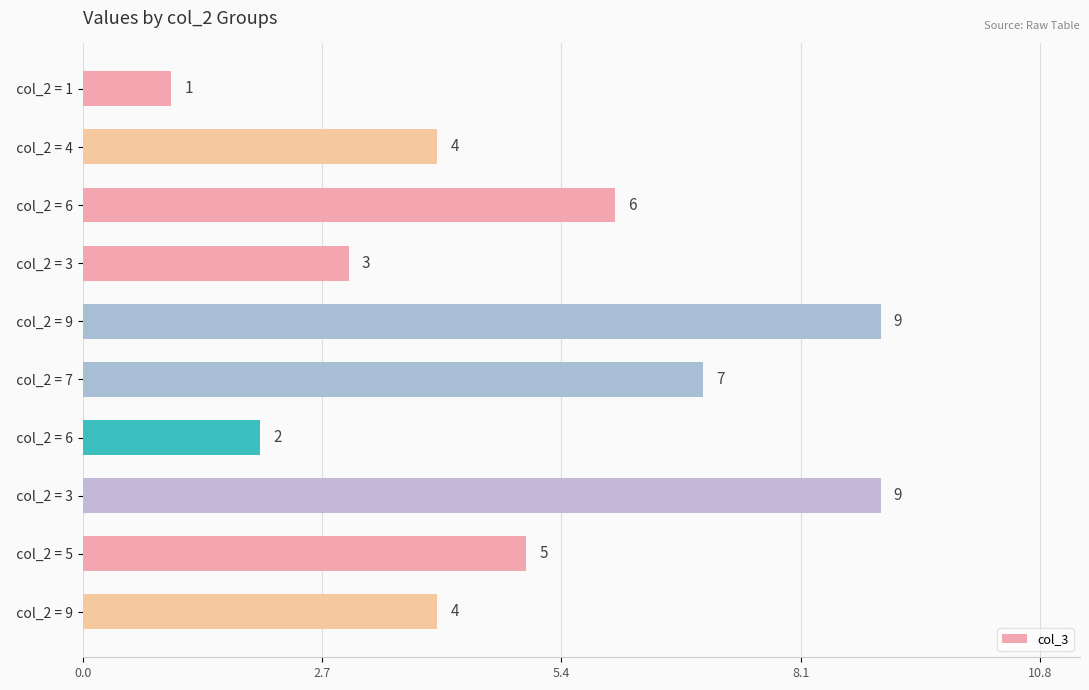

Does the chart contain any negative values?

No